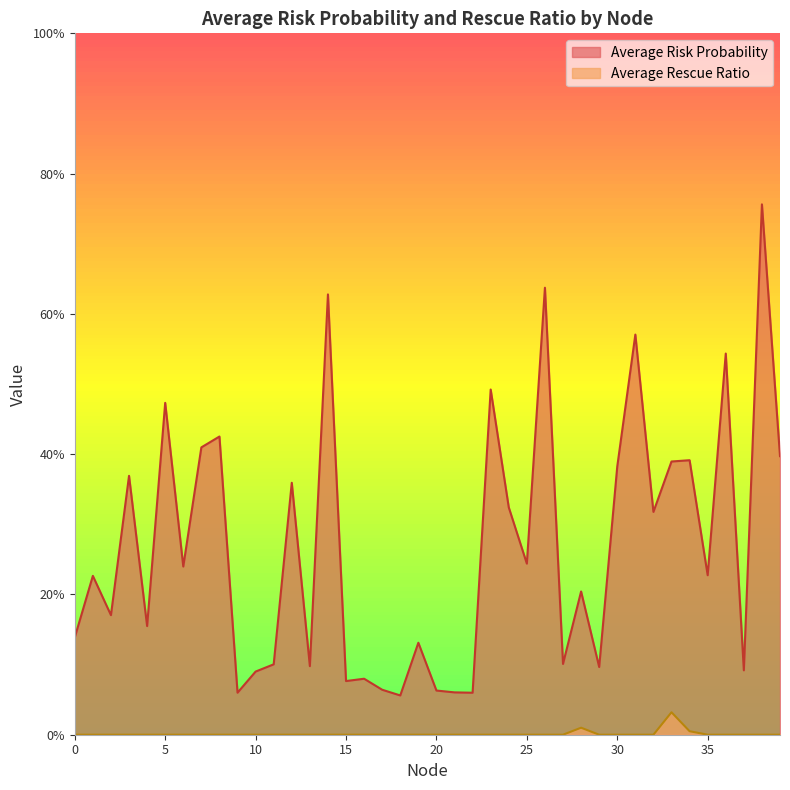

At how many categories does at least one series exceed 0?

40